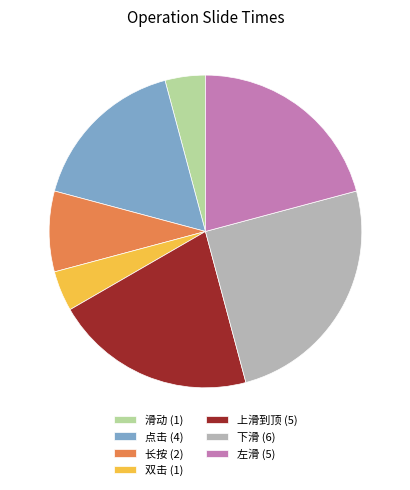

What is the ratio of the value at 下滑 (6) to the value at 双击 (1)?

6.0